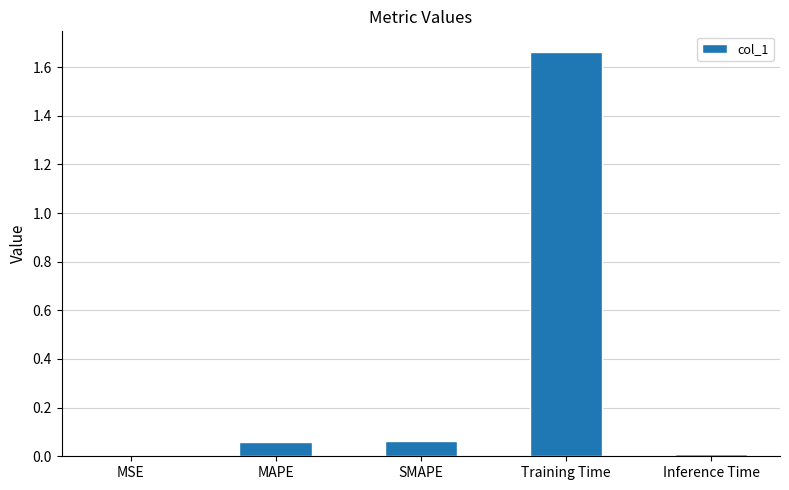

What is the sum of all values?

1.8